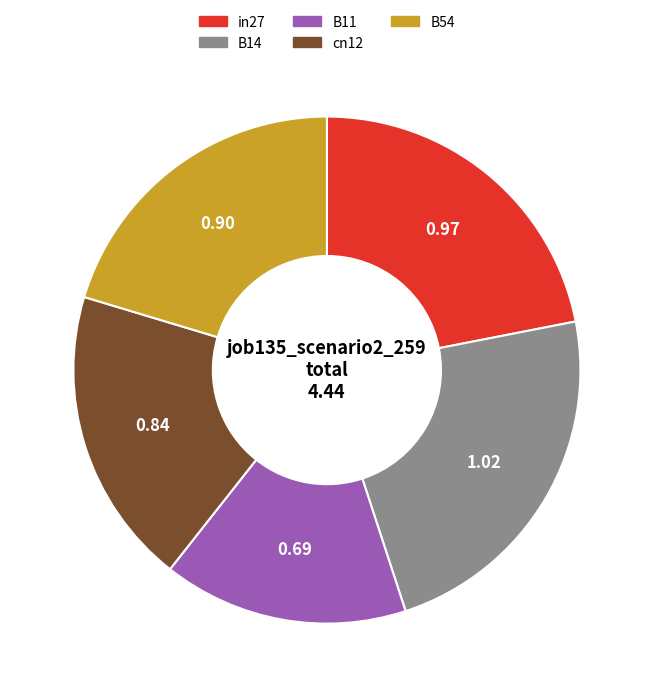

Is B14 the majority of the pie?

No